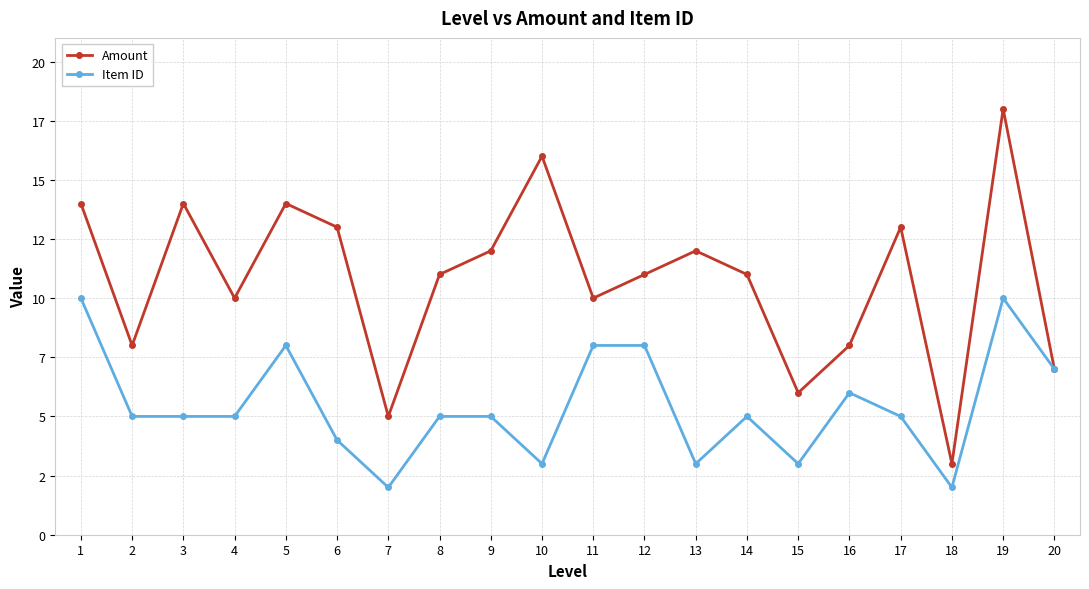

Reading left to right, list all the values displayed in this chart.

Amount: 1=14	2=8	3=14	4=10	5=14	6=13	7=5	8=11	9=12	10=16	11=10	12=11	13=12	14=11	15=6	16=8	17=13	18=3	19=18	20=7
Item ID: 1=10	2=5	3=5	4=5	5=8	6=4	7=2	8=5	9=5	10=3	11=8	12=8	13=3	14=5	15=3	16=6	17=5	18=2	19=10	20=7